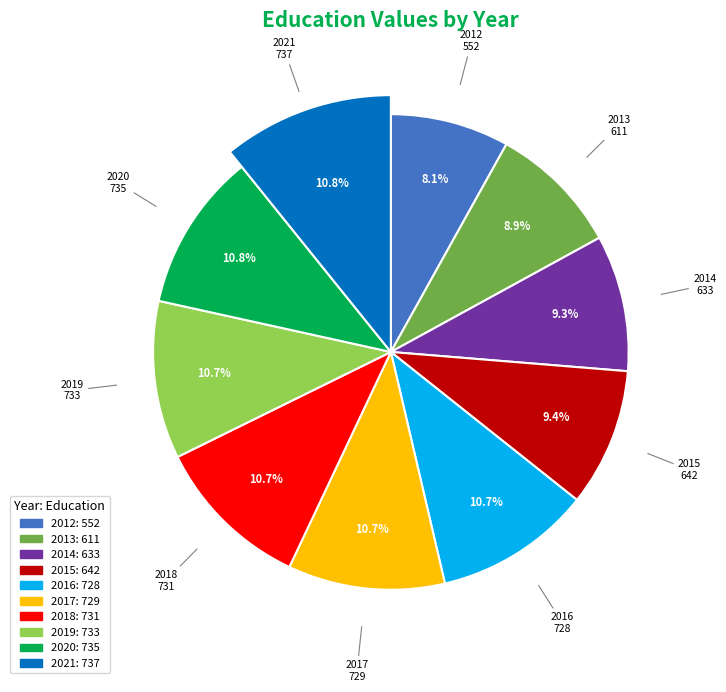

What percentage is the 2014 slice, to the nearest percent?

9%